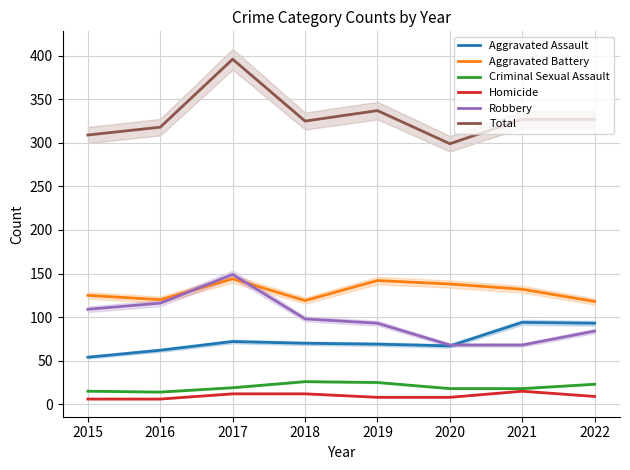

At which label is Robbery closest to 108?

2015